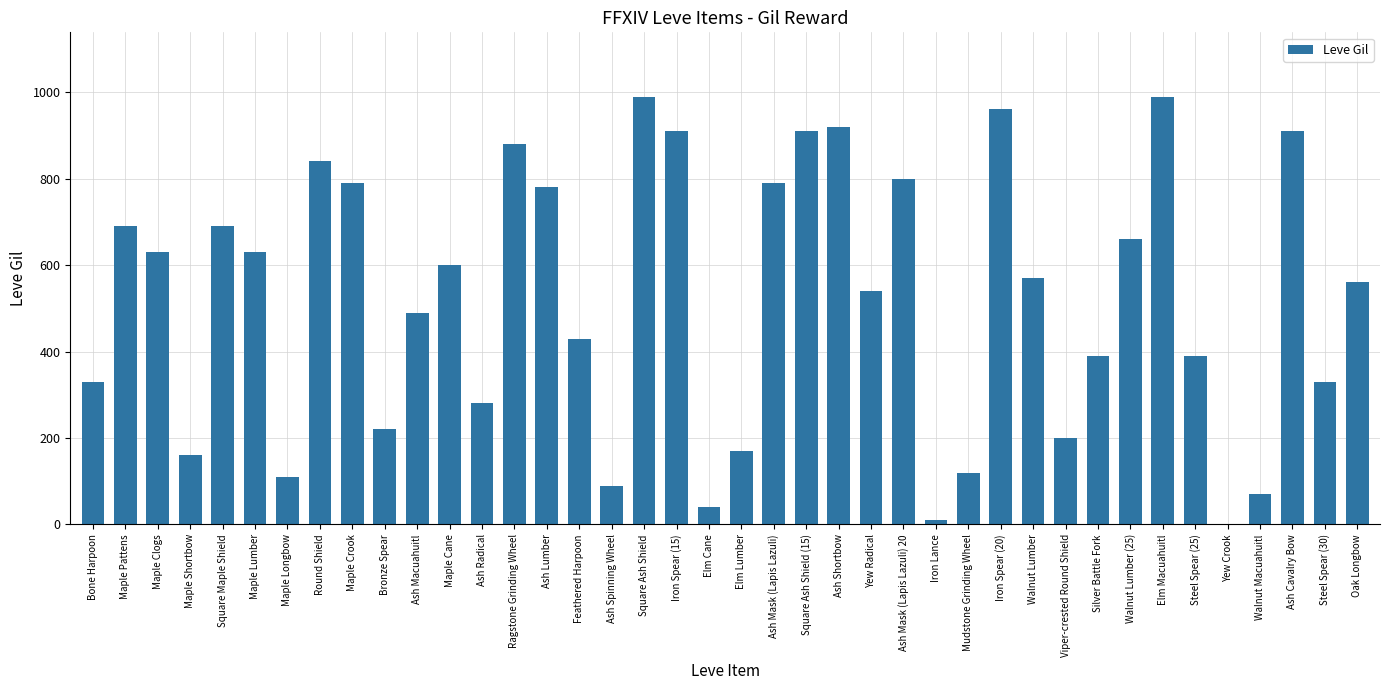

Reading left to right, list all the values displayed in this chart.

Bone Harpoon=330	Maple Pattens=690	Maple Clogs=630	Maple Shortbow=160	Square Maple Shield=690	Maple Lumber=630	Maple Longbow=110	Round Shield=840	Maple Crook=790	Bronze Spear=220	Ash Macuahuitl=490	Maple Cane=600	Ash Radical=280	Ragstone Grinding Wheel=880	Ash Lumber=780	Feathered Harpoon=430	Ash Spinning Wheel=90	Square Ash Shield=990	Iron Spear (15)=910	Elm Cane=40	Elm Lumber=170	Ash Mask (Lapis Lazuli)=790	Square Ash Shield (15)=910	Ash Shortbow=920	Yew Radical=540	Ash Mask (Lapis Lazuli) 20=800	Iron Lance=10	Mudstone Grinding Wheel=120	Iron Spear (20)=960	Walnut Lumber=570	Viper-crested Round Shield=200	Silver Battle Fork=390	Walnut Lumber (25)=660	Elm Macuahuitl=990	Steel Spear (25)=390	Yew Crook=0	Walnut Macuahuitl=70	Ash Cavalry Bow=910	Steel Spear (30)=330	Oak Longbow=560